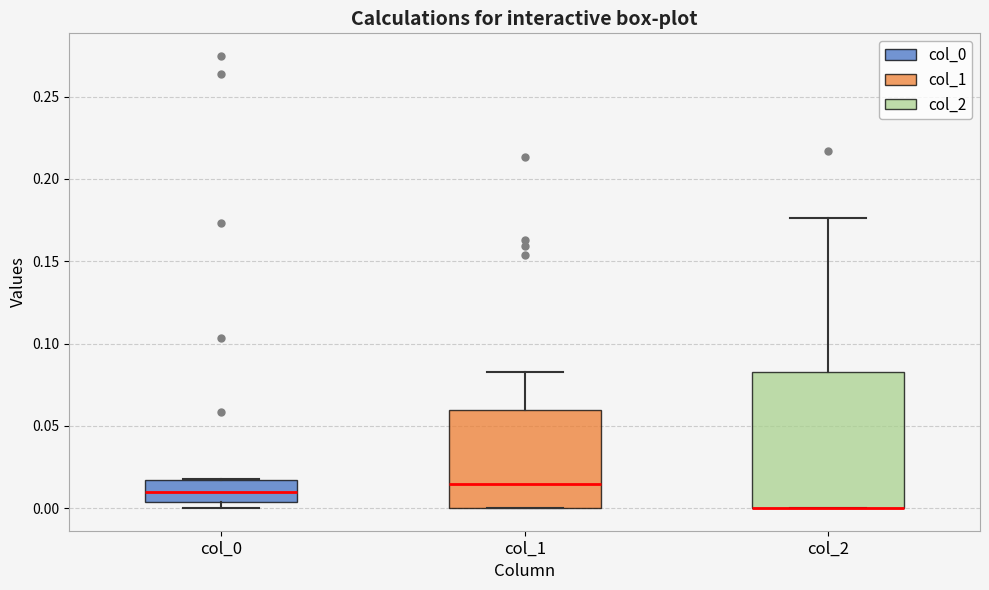

Reading left to right, read every box against the y-axis: the position of its median line, the range the box covers, and the ends of its whiskers. The values are not printed on the chart, so give them approximately, as read against the axis.

col_0: median 0.010, box 0.005 to 0.015, whiskers 0.000 to 0.020
col_1: median 0.015, box 0.000 to 0.060, whiskers 0.000 to 0.085
col_2: median 0.000 (drawn on the box's lower edge), box 0.000 to 0.085, whiskers 0.000 to 0.175